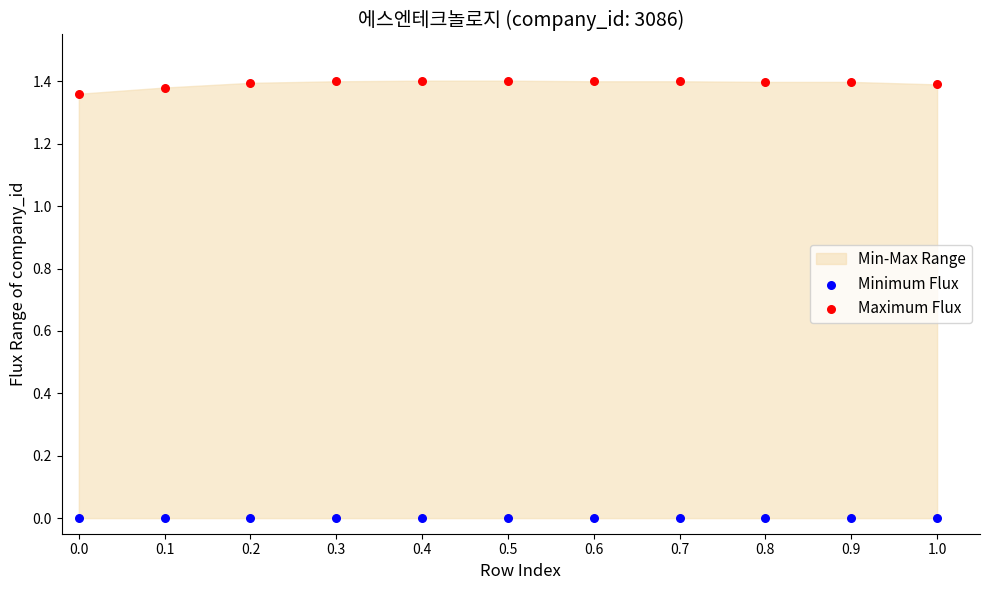

Which series reaches the minimum Y coordinate?

Minimum Flux